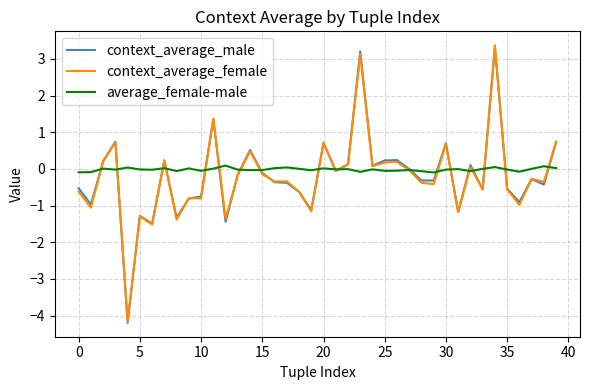

What is the greatest value displayed?

3.4